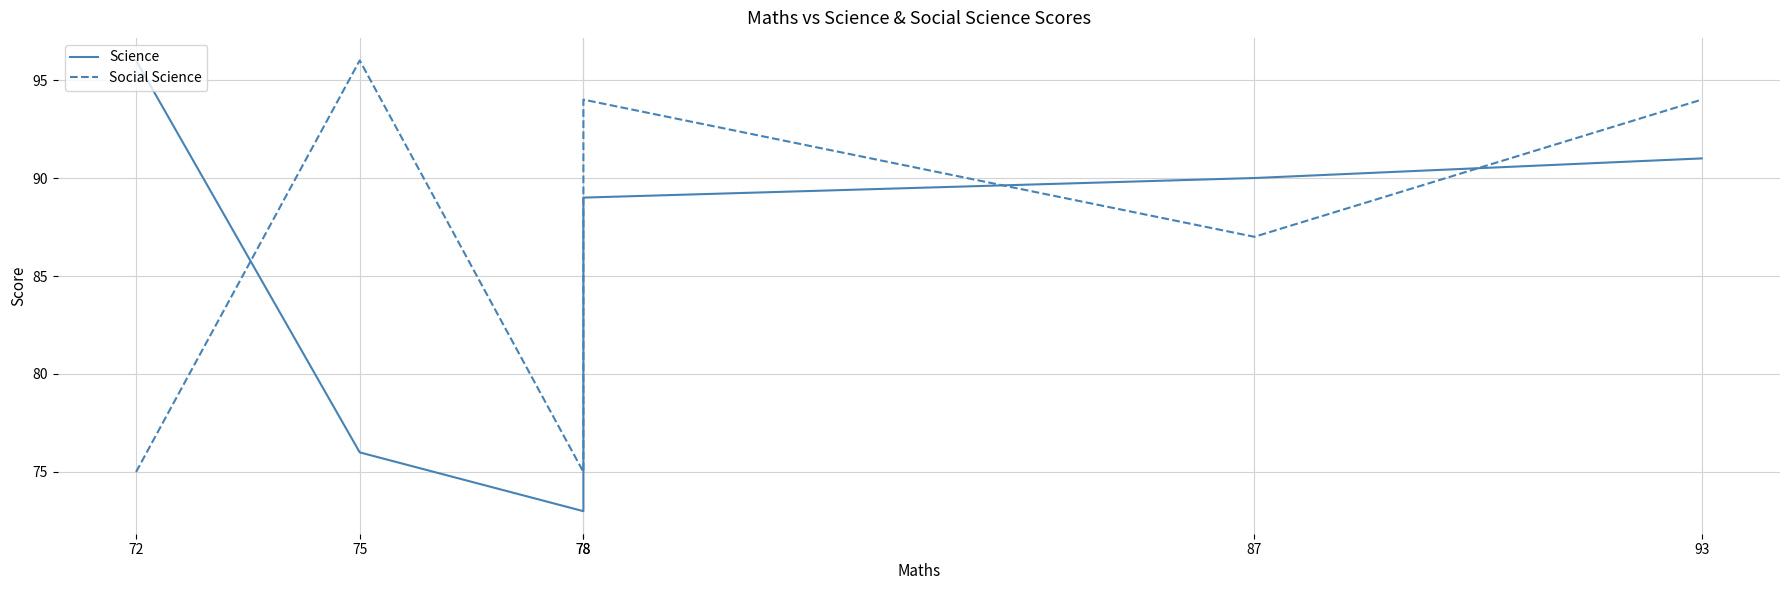

The Science series shows 76 at 75. True or false?

True